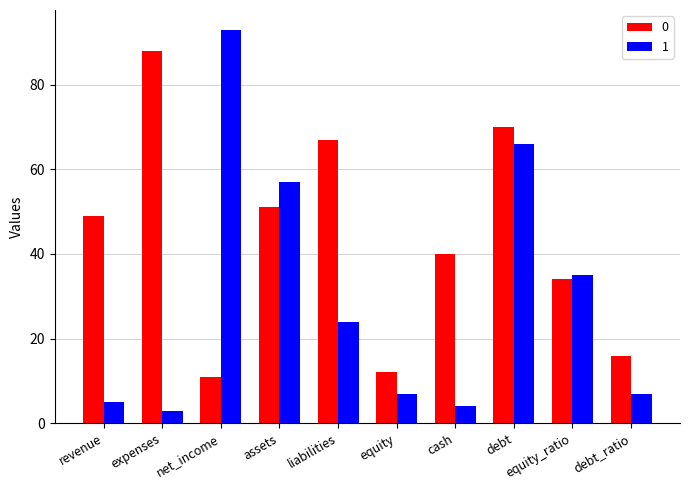

What position from the right is expenses?

9